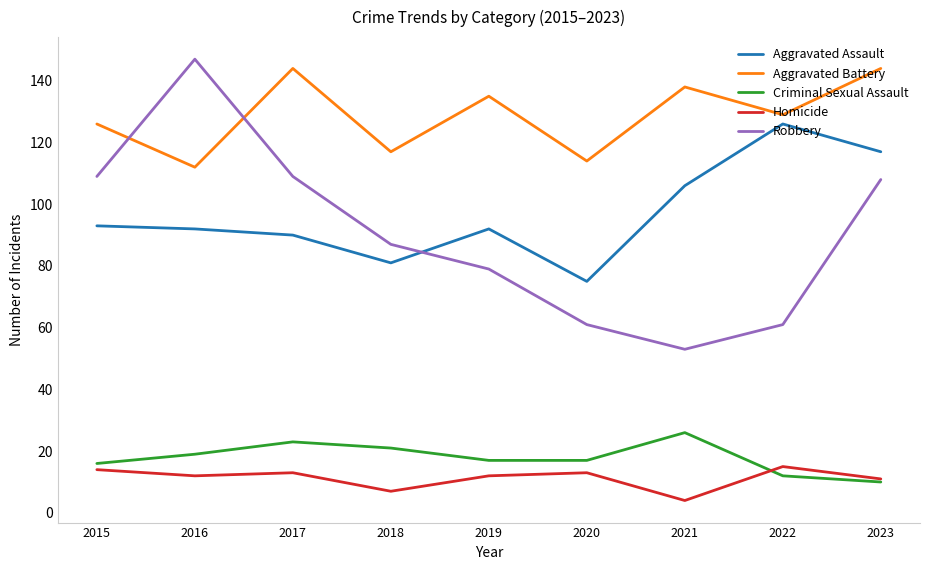

Is the value of Aggravated Assault at 2018 greater than the value of Robbery at 2019?

Yes